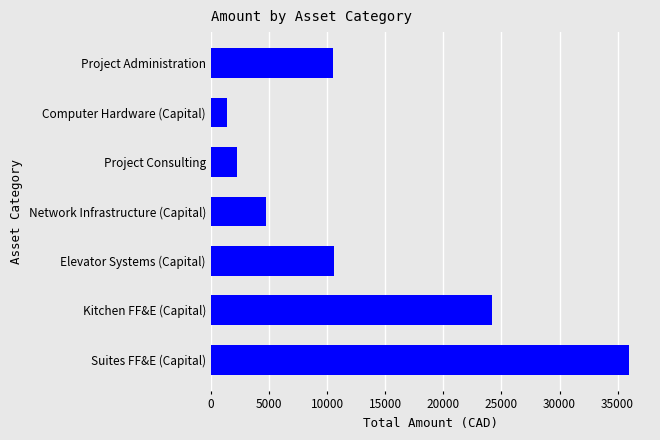

Is it true that the value at Network Infrastructure (Capital) is 4791.6?

True